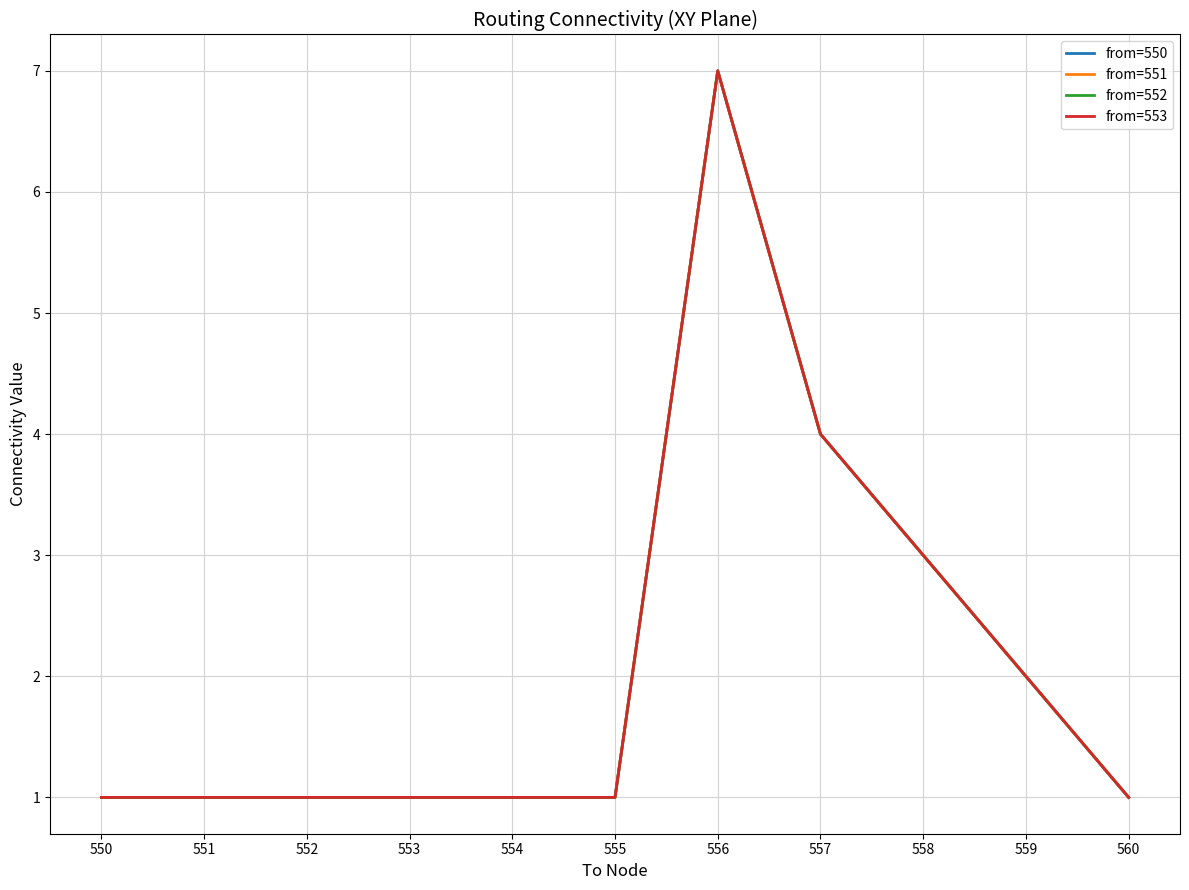

Is this an area chart (filled region under the line)?

No